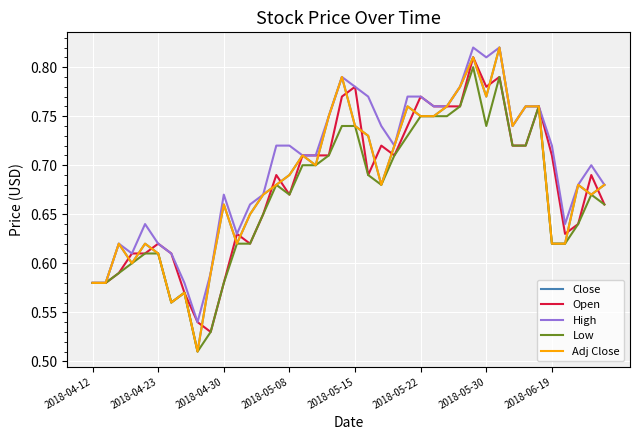

Does the chart have visible grid lines?

Yes